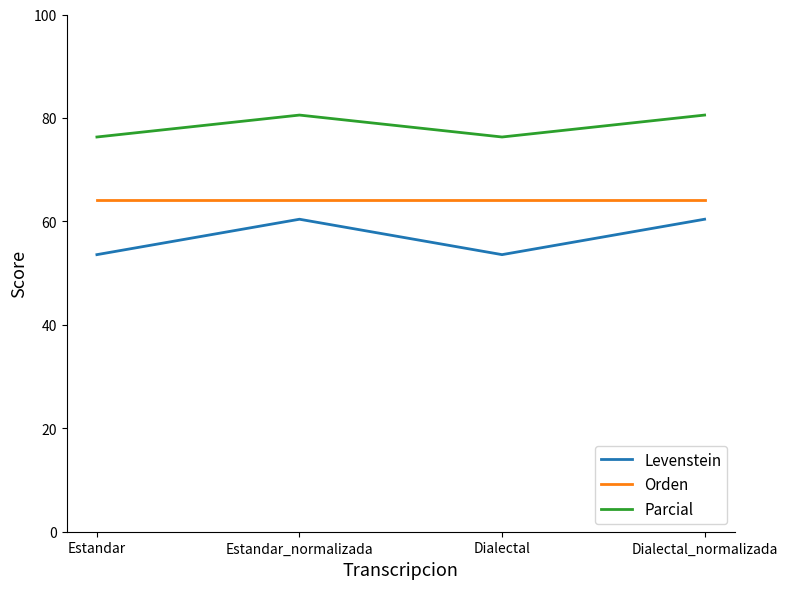

Does the chart display data point markers on the line(s)?

No